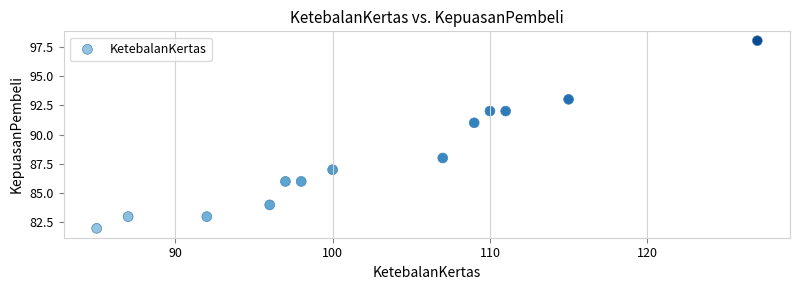

What Y value in the scatter plot is closest to 90?

91